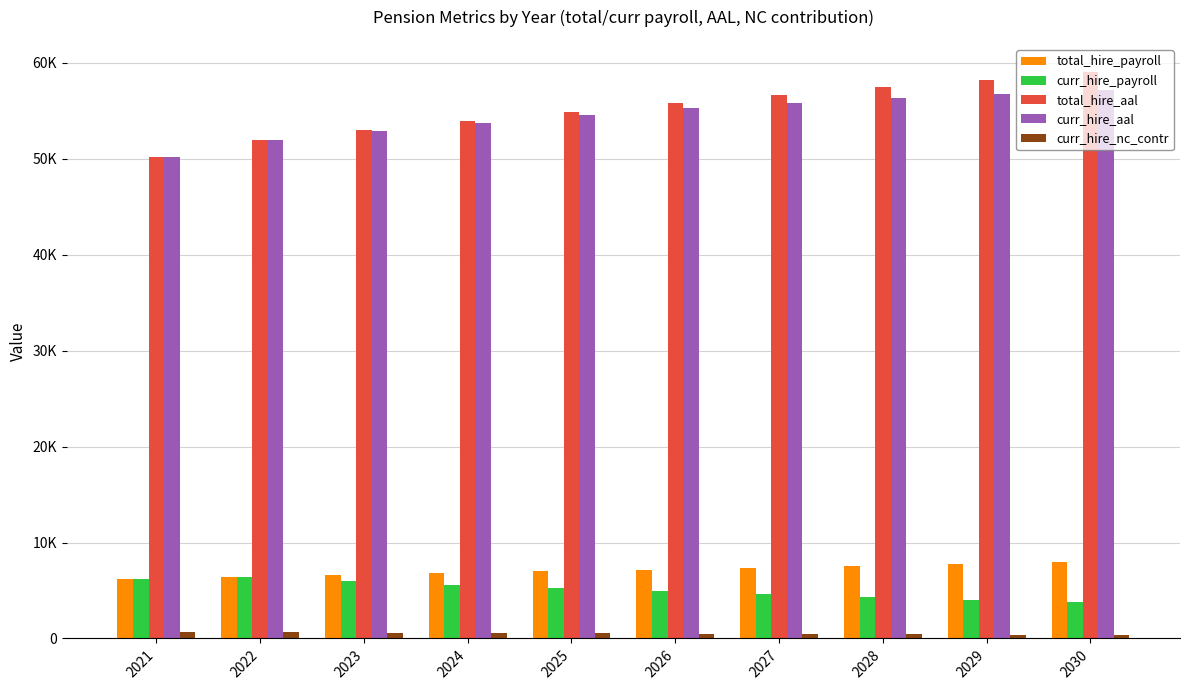

What is the difference between the second highest and minimum values in the total_hire_aal series?

8066.1